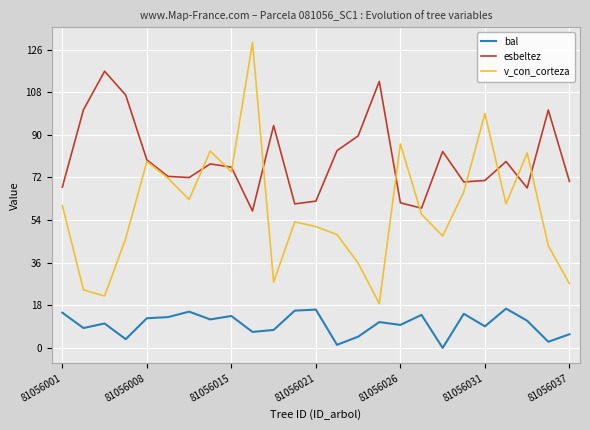

Which series has the largest total across all categories?

esbeltez